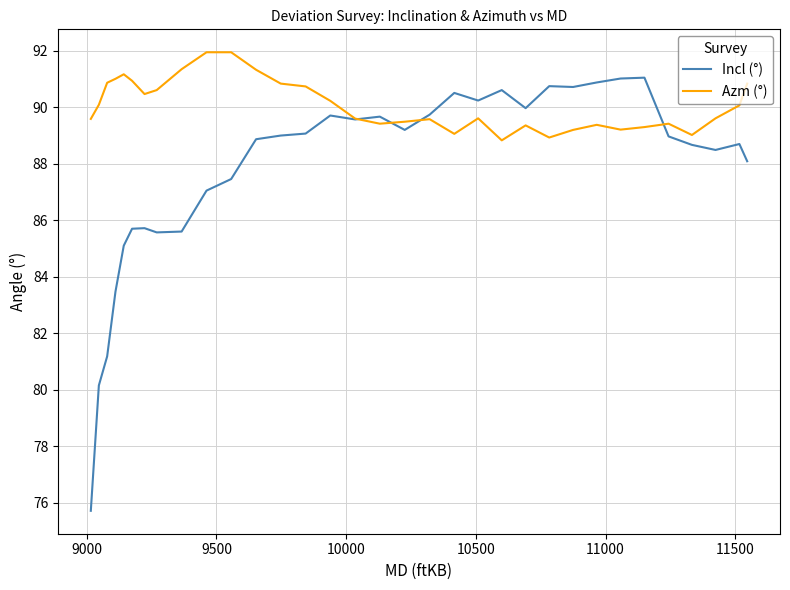

Which series has the widest spread of values?

Incl (°)